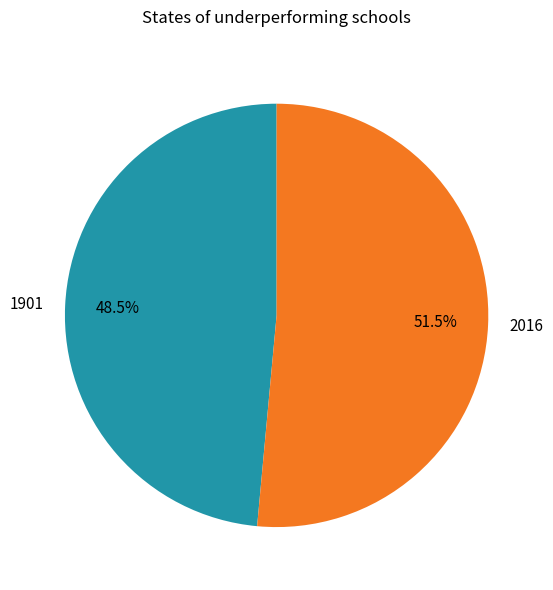

To the nearest percent, what is the difference between the 1901 and 2016 slice percentages?

3%